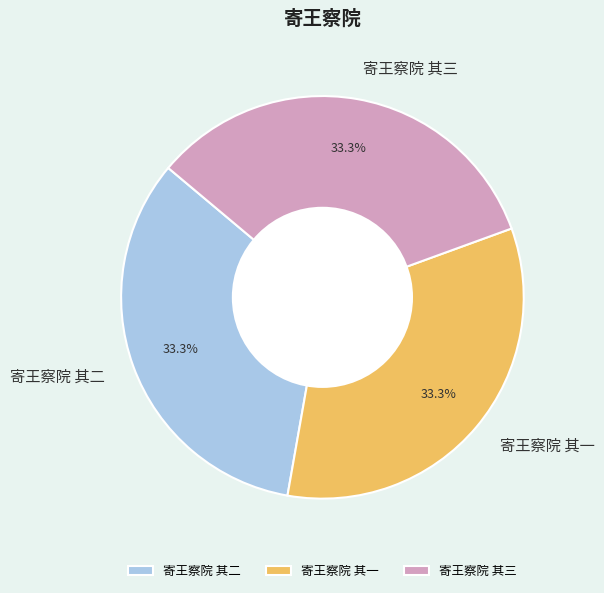

Does 寄王察院 其二 represent more than half of the total?

No